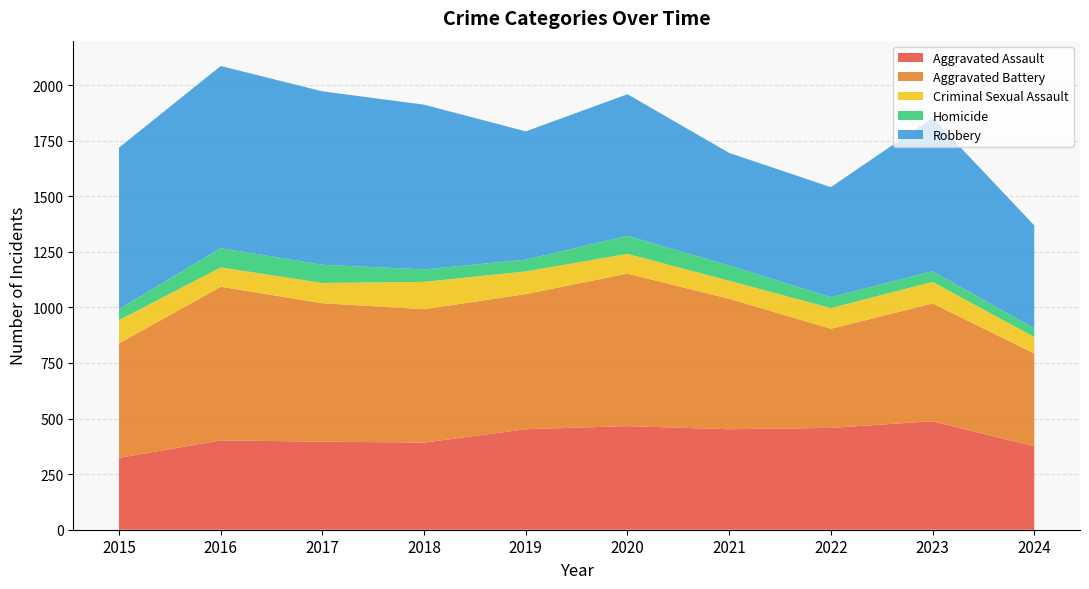

What is the value of the Criminal Sexual Assault point at the 7th from the left?

81